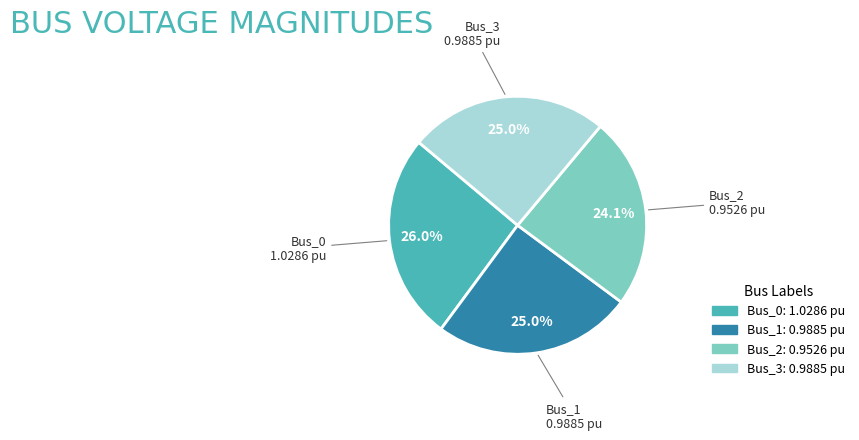

To the nearest percent, what percentage of the pie is Bus_3?

25%